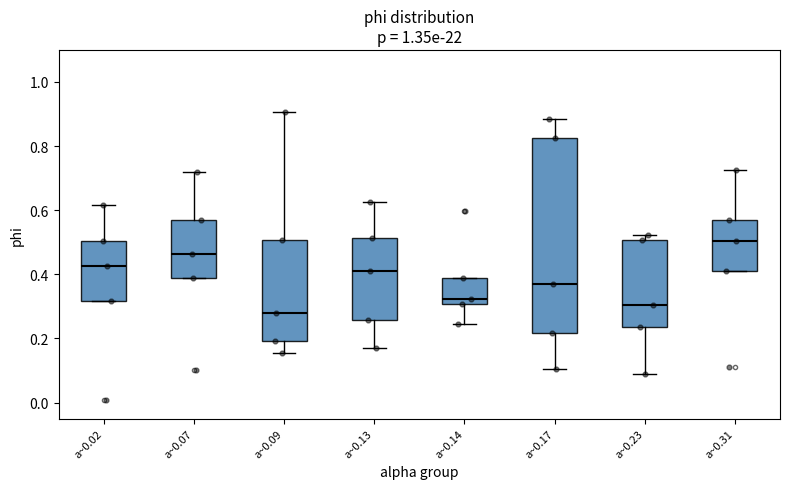

Reading left to right, read every box against the y-axis: the position of its median line, the range the box covers, and the ends of its whiskers. The values are not printed on the chart, so give them approximately, as read against the axis.

a~0.02: median 0.42, box 0.32 to 0.50, whiskers 0.32 to 0.62
a~0.07: median 0.46, box 0.38 to 0.58, whiskers 0.38 to 0.72
a~0.09: median 0.28, box 0.20 to 0.50, whiskers 0.16 to 0.90
a~0.13: median 0.40, box 0.26 to 0.52, whiskers 0.16 to 0.62
a~0.14: median 0.32, box 0.30 to 0.38, whiskers 0.24 to 0.38
a~0.17: median 0.36, box 0.22 to 0.82, whiskers 0.10 to 0.88
a~0.23: median 0.30, box 0.24 to 0.50, whiskers 0.08 to 0.52
a~0.31: median 0.50, box 0.40 to 0.58, whiskers 0.40 to 0.72